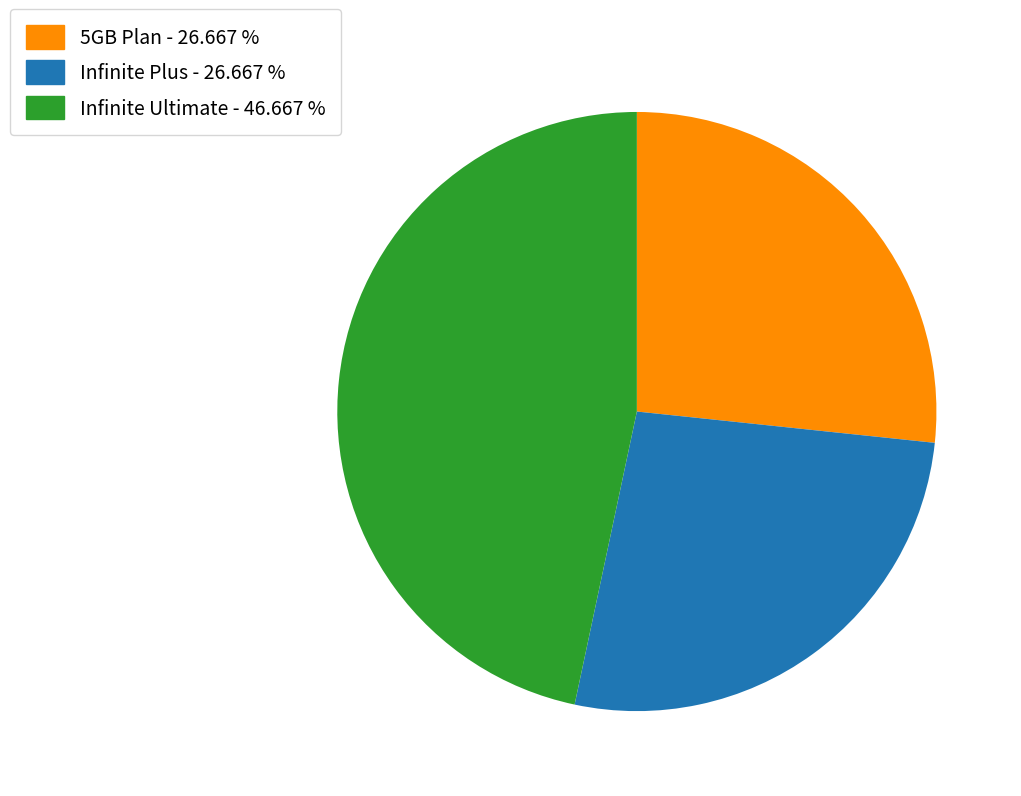

Does any single category account for the majority?

No